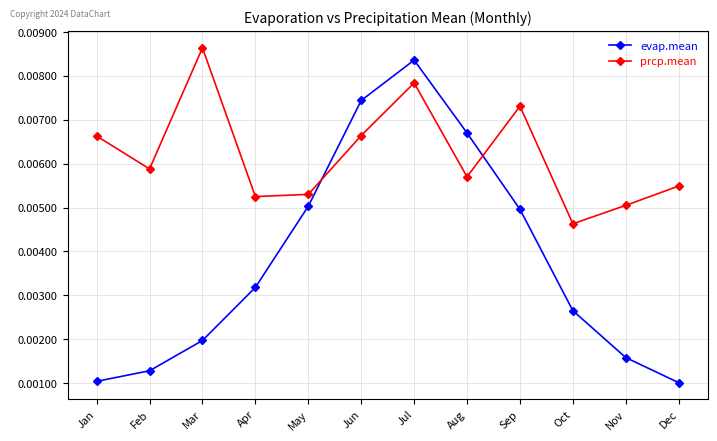

How many lines are shown in the chart?

2